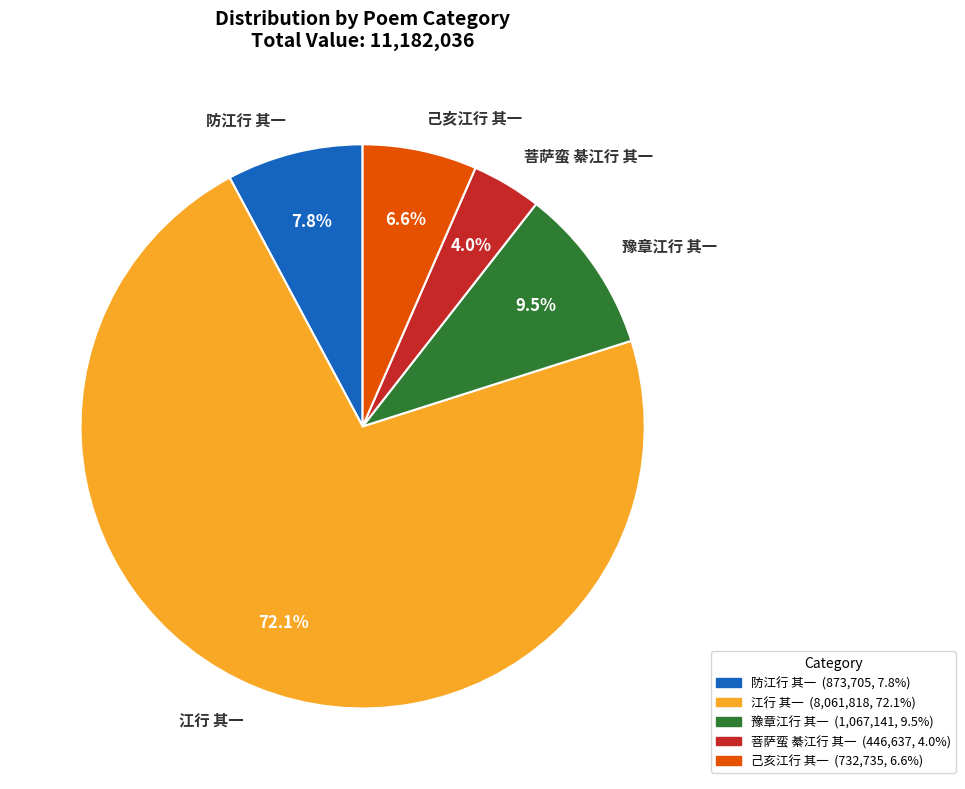

Between 豫章江行 其一 and 己亥江行 其一, which is larger?

豫章江行 其一